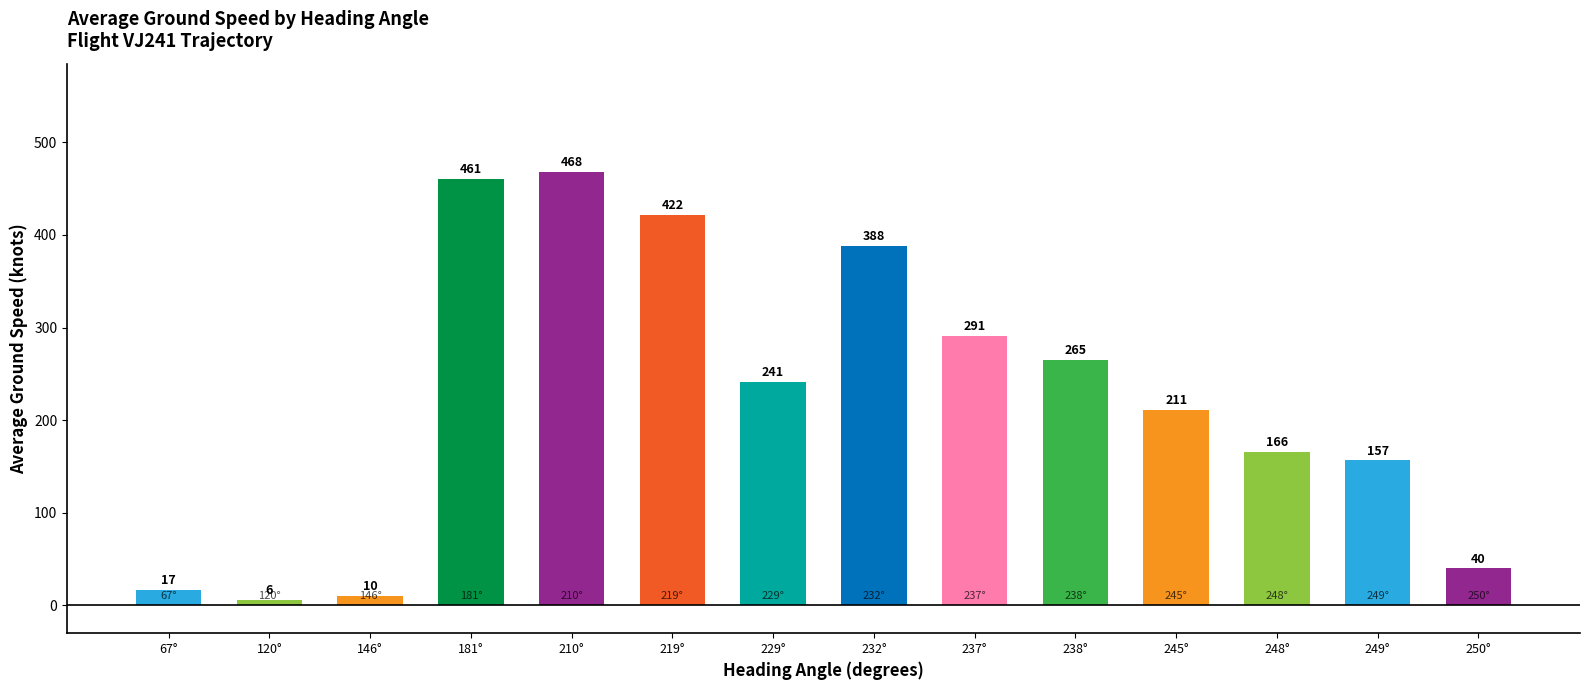

Is it true that the value at 181° is 616.4?

False